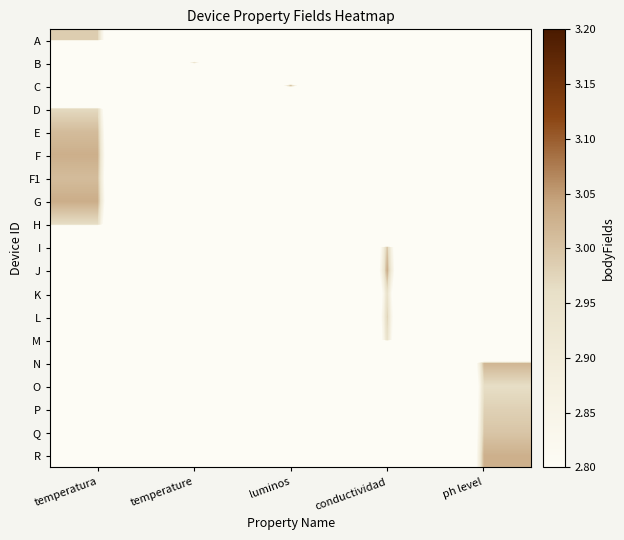

Reading left to right, extract all data points from this chart.

A: temperatura=3.0	temperature=0.0	luminos=0.0	conductividad=0.0	ph level=-0.0
B: temperatura=-0.0	temperature=3.0	luminos=0.0	conductividad=0.0	ph level=0.0
C: temperatura=-0.0	temperature=0.0	luminos=3.0	conductividad=-0.0	ph level=-0.0
D: temperatura=3.0	temperature=-0.0	luminos=0.0	conductividad=-0.0	ph level=-0.0
E: temperatura=3.0	temperature=-0.0	luminos=-0.0	conductividad=-0.0	ph level=-0.0
F: temperatura=3.0	temperature=-0.0	luminos=0.0	conductividad=0.0	ph level=-0.0
F1: temperatura=3.0	temperature=-0.0	luminos=-0.0	conductividad=0.0	ph level=0.0
G: temperatura=3.0	temperature=-0.0	luminos=-0.0	conductividad=0.0	ph level=-0.0
H: temperatura=3.0	temperature=-0.0	luminos=-0.0	conductividad=0.0	ph level=-0.0
I: temperatura=0.0	temperature=-0.0	luminos=0.0	conductividad=3.0	ph level=-0.0
J: temperatura=0.0	temperature=0.0	luminos=0.0	conductividad=3.0	ph level=0.0
K: temperatura=0.0	temperature=-0.0	luminos=-0.0	conductividad=3.0	ph level=-0.0
L: temperatura=-0.0	temperature=-0.0	luminos=0.0	conductividad=3.0	ph level=-0.0
M: temperatura=0.0	temperature=-0.0	luminos=0.0	conductividad=3.0	ph level=0.0
N: temperatura=0.0	temperature=-0.0	luminos=-0.0	conductividad=0.0	ph level=3.0
O: temperatura=0.0	temperature=0.0	luminos=-0.0	conductividad=-0.0	ph level=3.0
P: temperatura=0.0	temperature=0.0	luminos=-0.0	conductividad=-0.0	ph level=3.0
Q: temperatura=-0.0	temperature=0.0	luminos=0.0	conductividad=0.0	ph level=3.0
R: temperatura=-0.0	temperature=0.0	luminos=0.0	conductividad=0.0	ph level=3.0